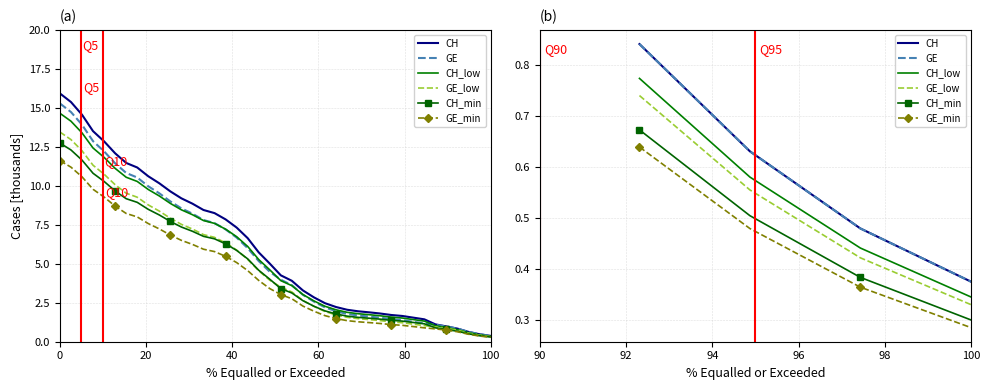

Reading right to left, list all the values displayed in this chart.

CH: 0.4	0.5	0.6	0.8
GE: 0.4	0.5	0.6	0.8
CH_low: 0.3	0.4	0.6	0.8
GE_low: 0.3	0.4	0.6	0.7
CH_min: 0.3	0.4	0.5	0.7
GE_min: 0.3	0.4	0.5	0.6